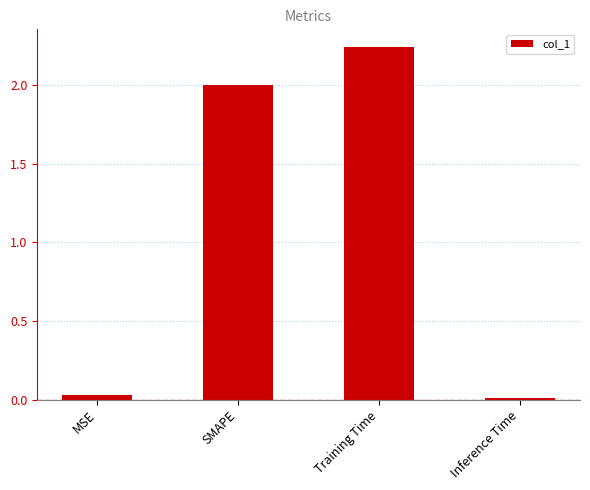

How many data points are less than 2?

2